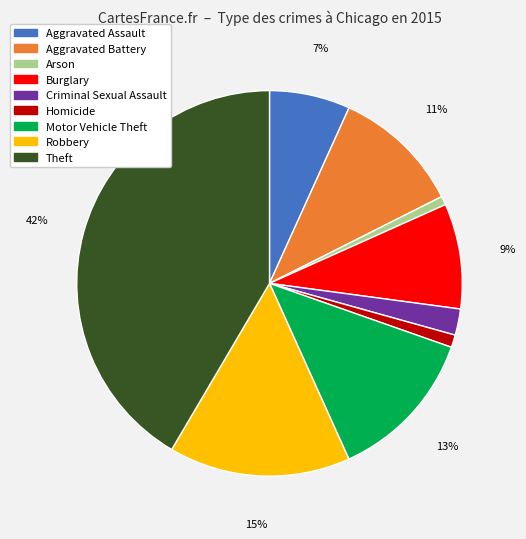

To the nearest percent, what is the combined percentage of Burglary and Aggravated Assault?

16%